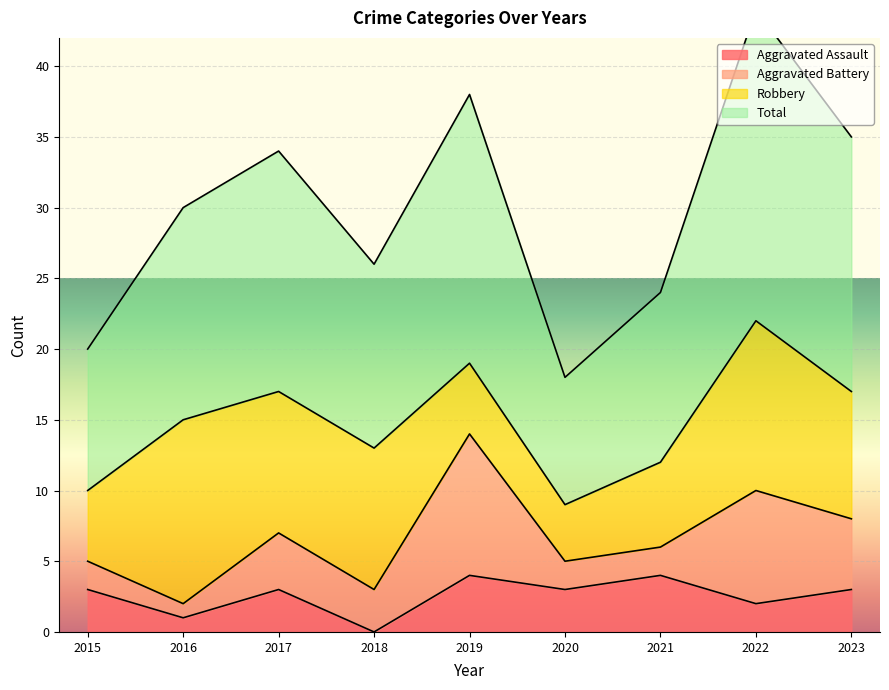

Is it true that Total equals 30 at 2016?

True